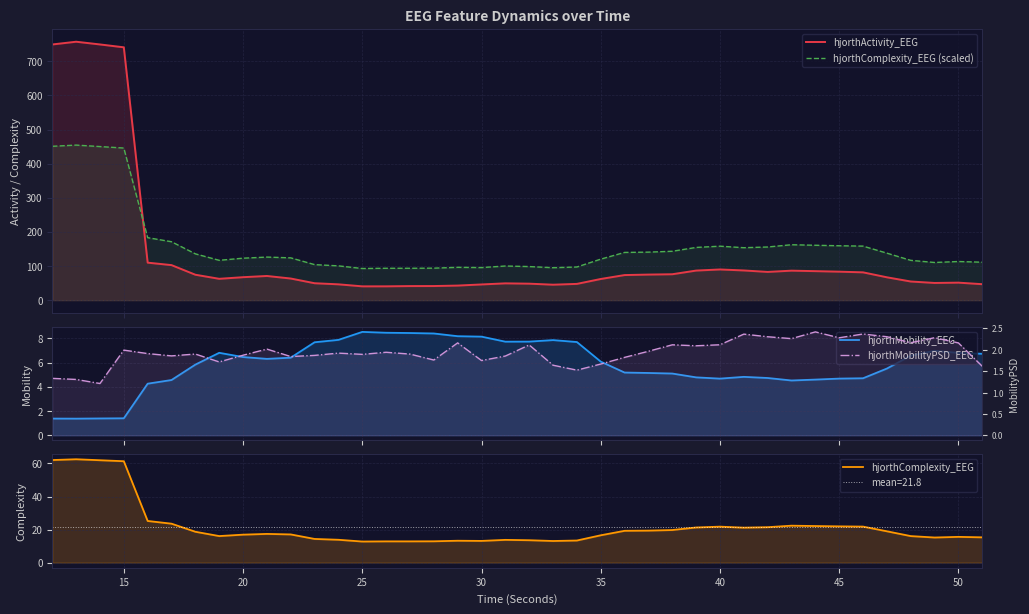

Is it true that hjorthActivity_EEG equals 56.0 at 31?

False